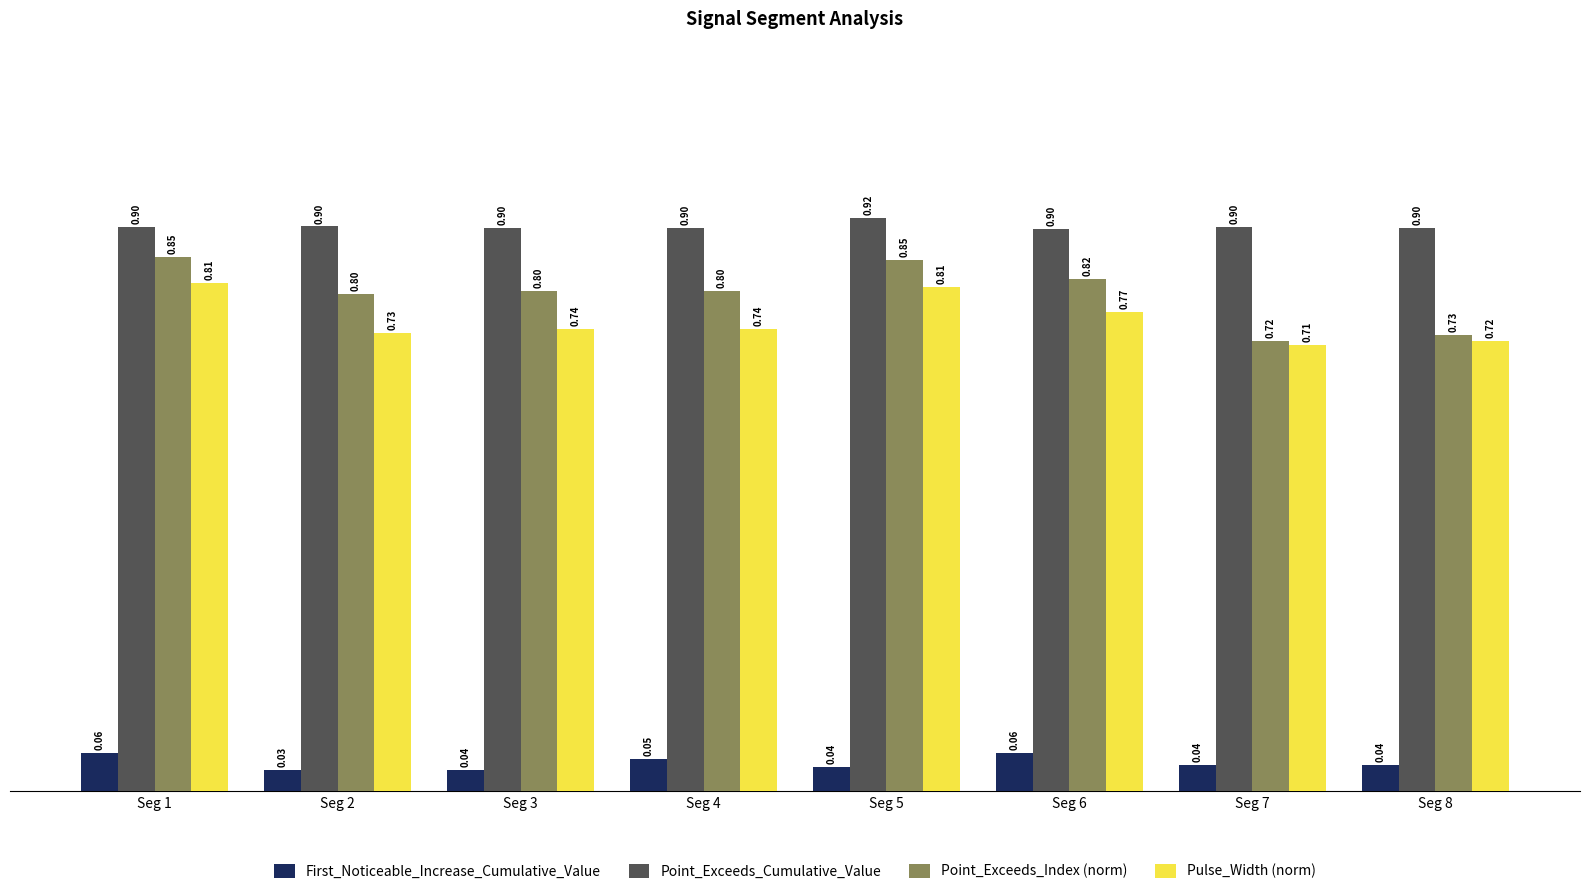

What is the total value across all series at Seg 3?

2.5